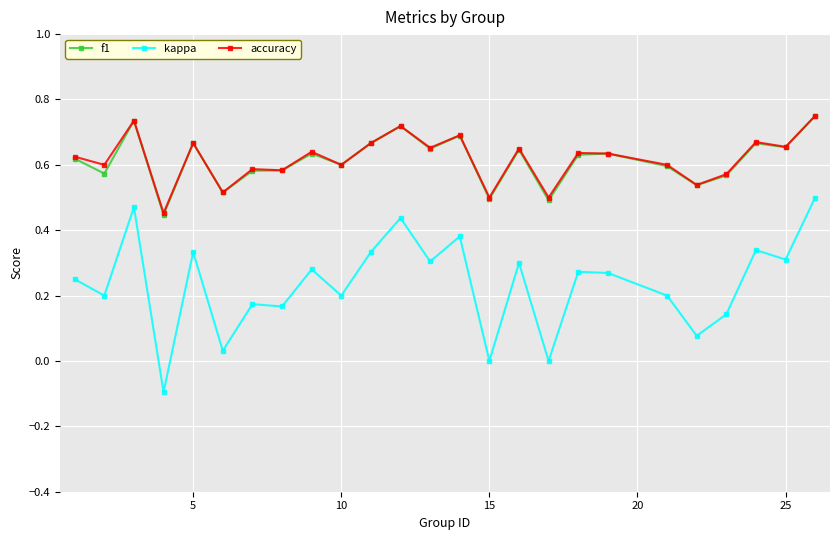

True or false: accuracy and kappa intersect in this chart.

False